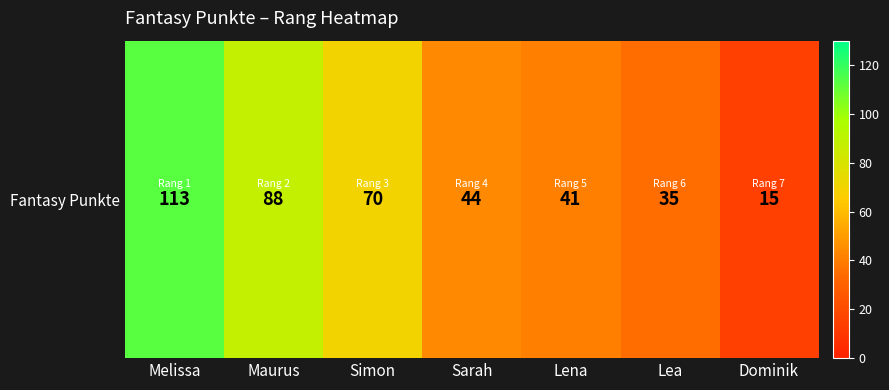

How many data points does each series have?

7